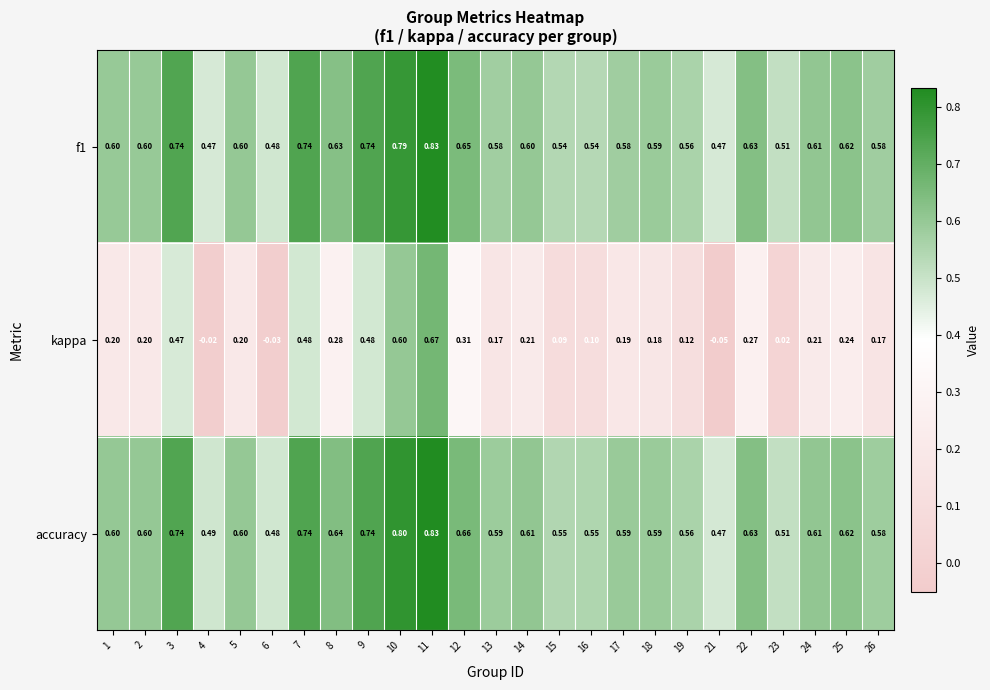

Which series has the largest total across all categories?

accuracy